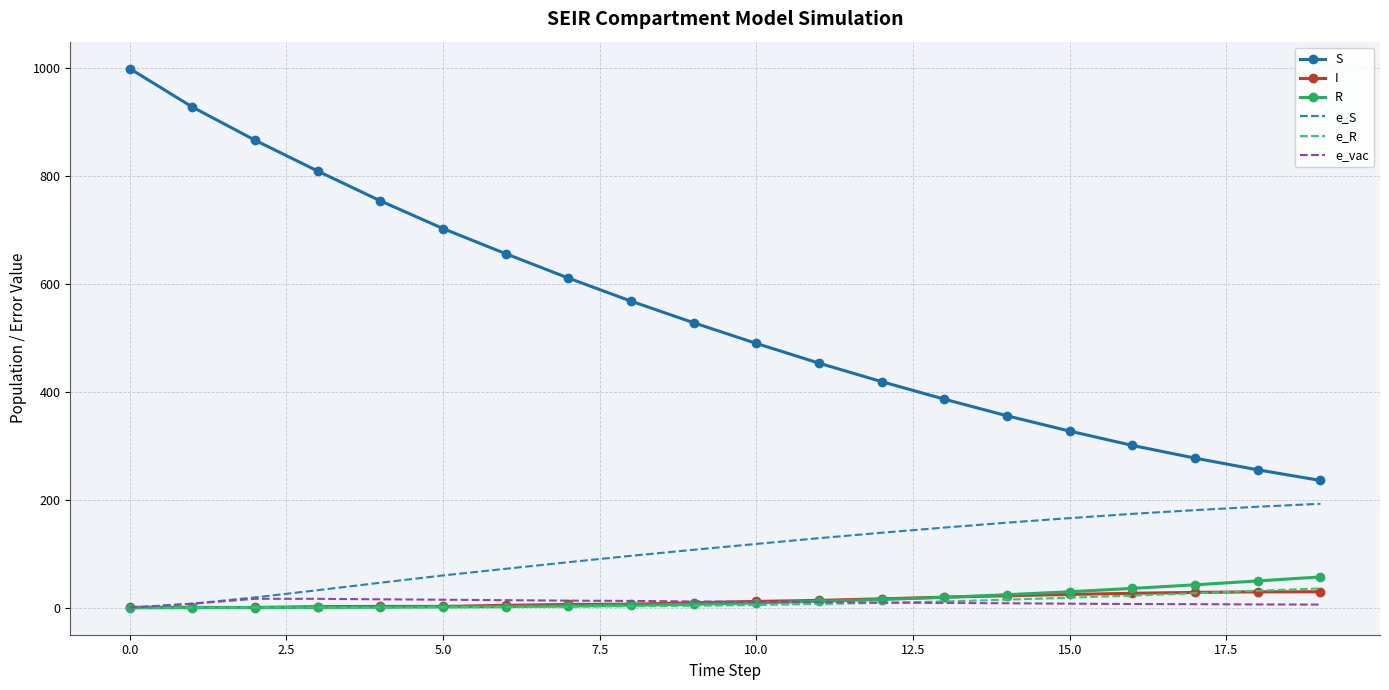

True or false: S and e_vac intersect in this chart.

False